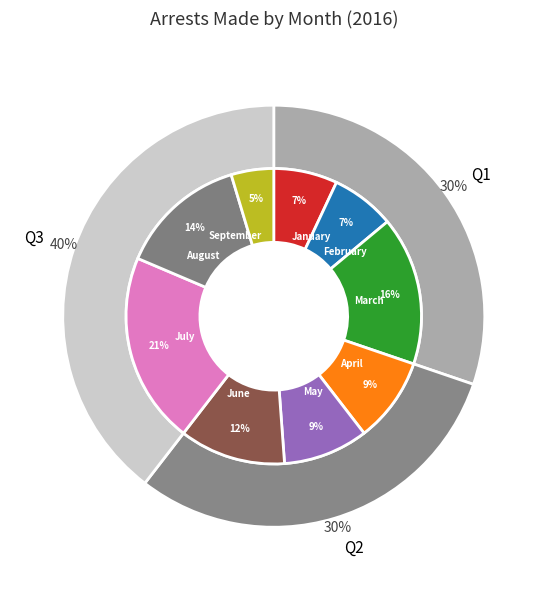

To the nearest percent, what is the combined percentage of May and January?

16%